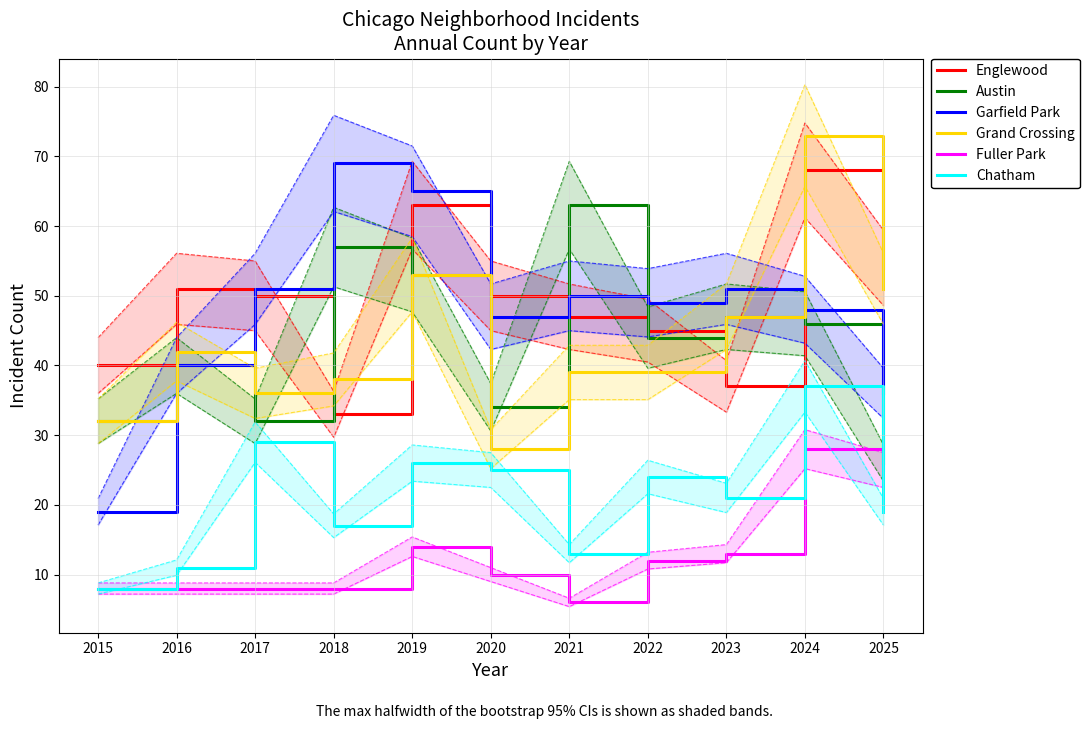

Where is the first local minimum for Englewood?

2018